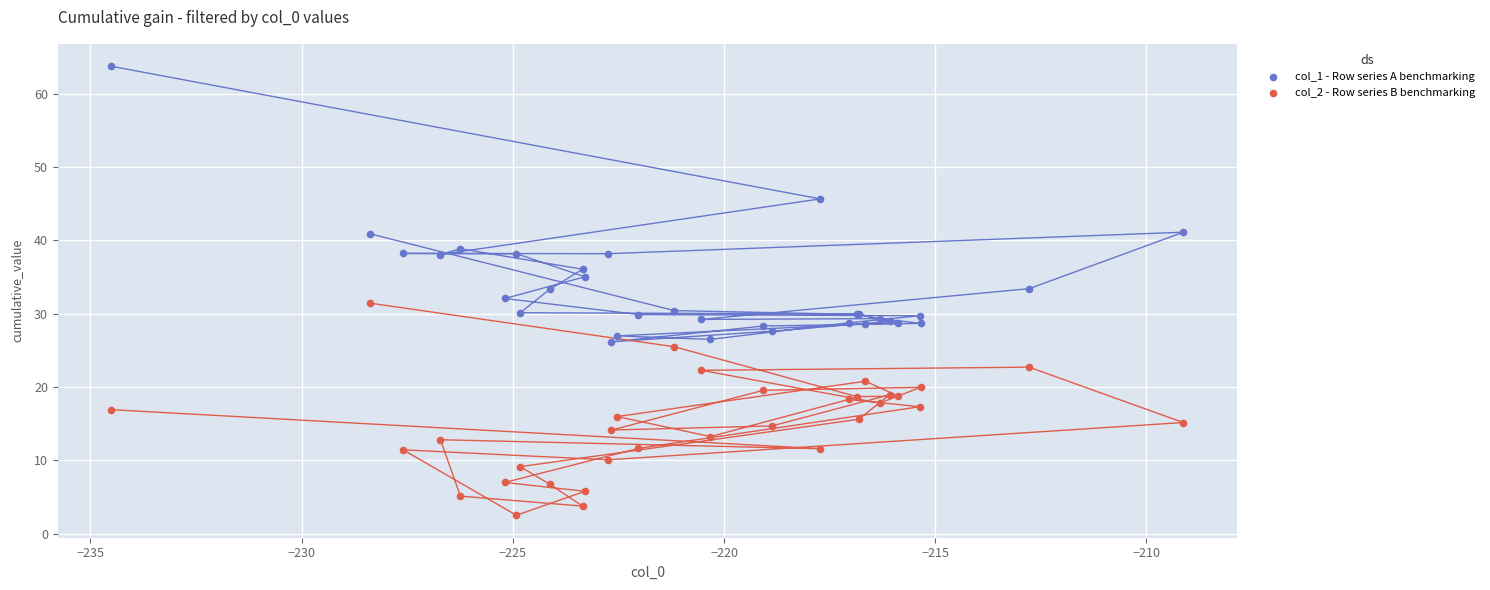

Which series contains the lowest Y value?

col_2 - Row series B benchmarking